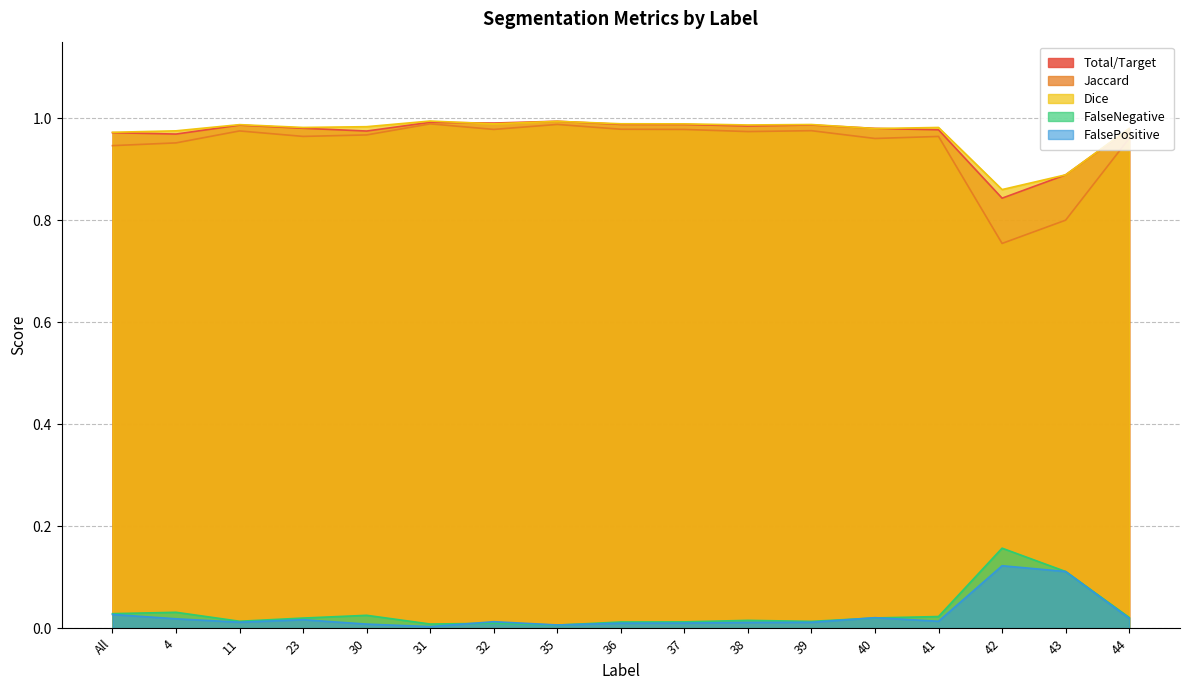

Is it true that FalsePositive equals 0.0 at 30?

True